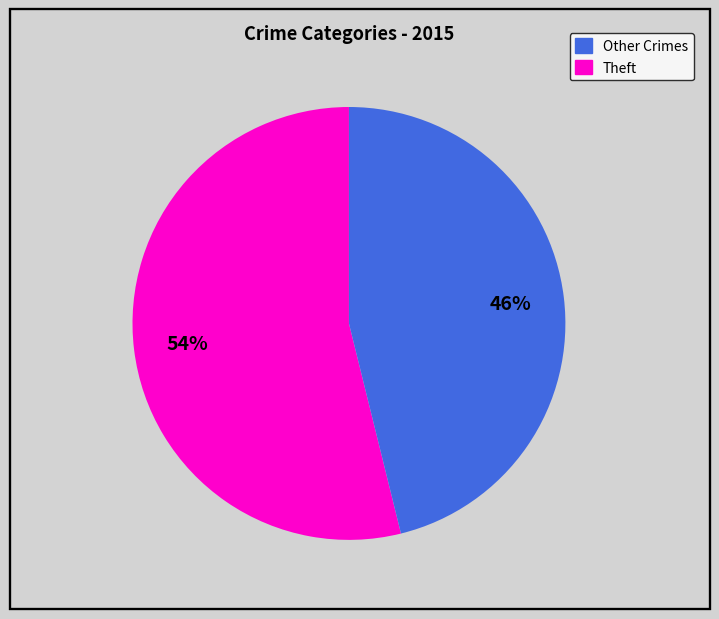

Count the number of slices in the pie.

2